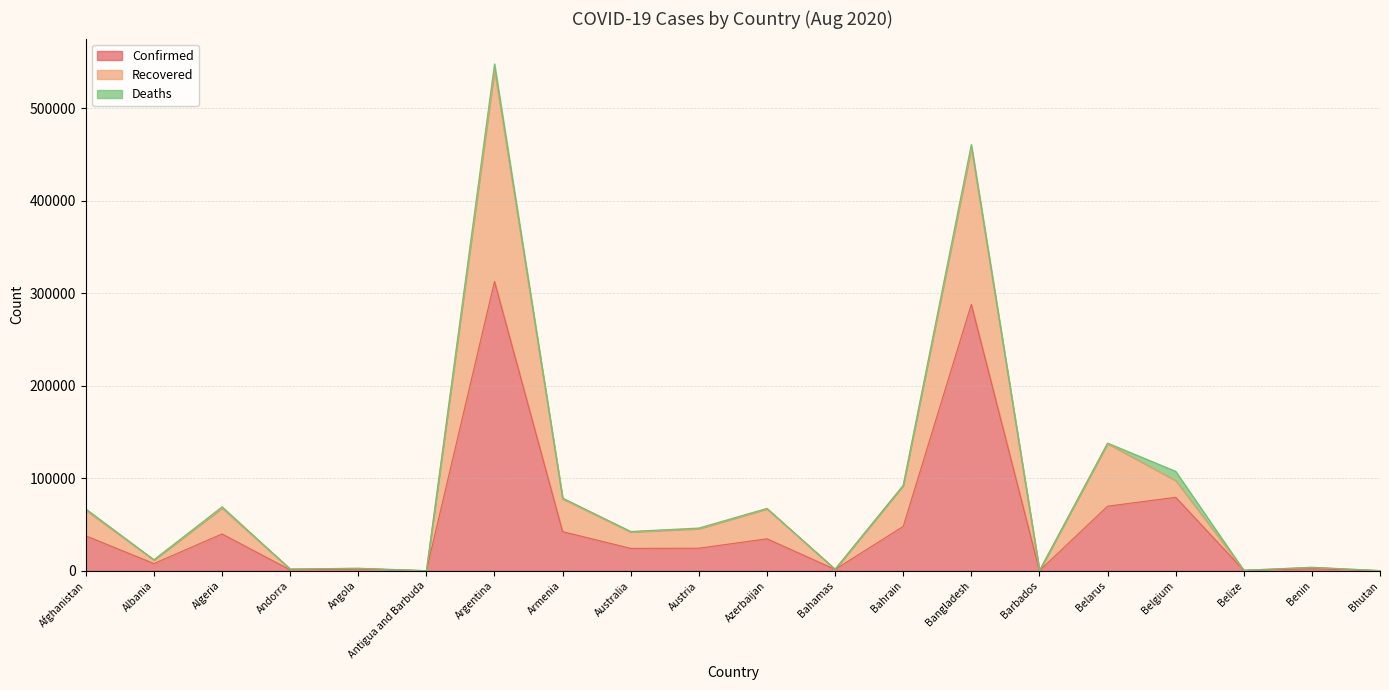

Does the chart have visible grid lines?

Yes